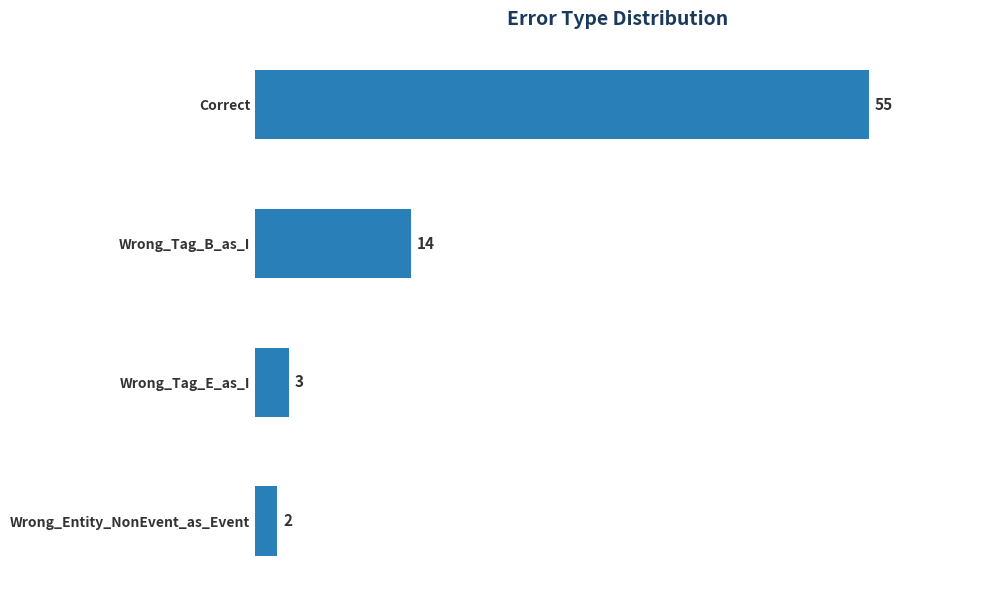

Rank the categories by value from highest to lowest.

Correct, Wrong_Tag_B_as_I, Wrong_Tag_E_as_I, Wrong_Entity_NonEvent_as_Event